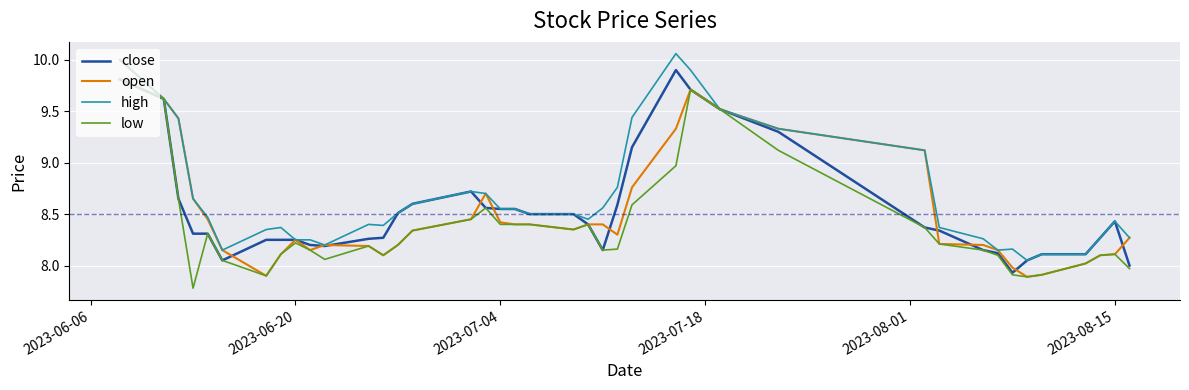

What is the minimum value shown in the chart?

7.8